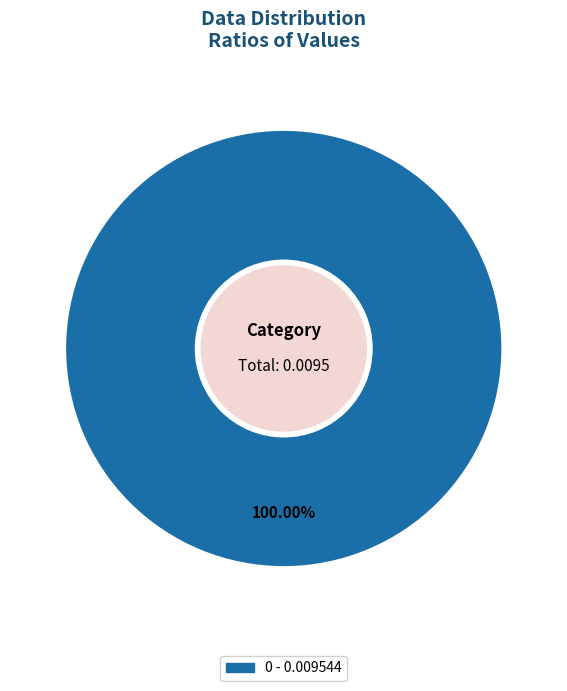

How many slices are in this pie chart?

1